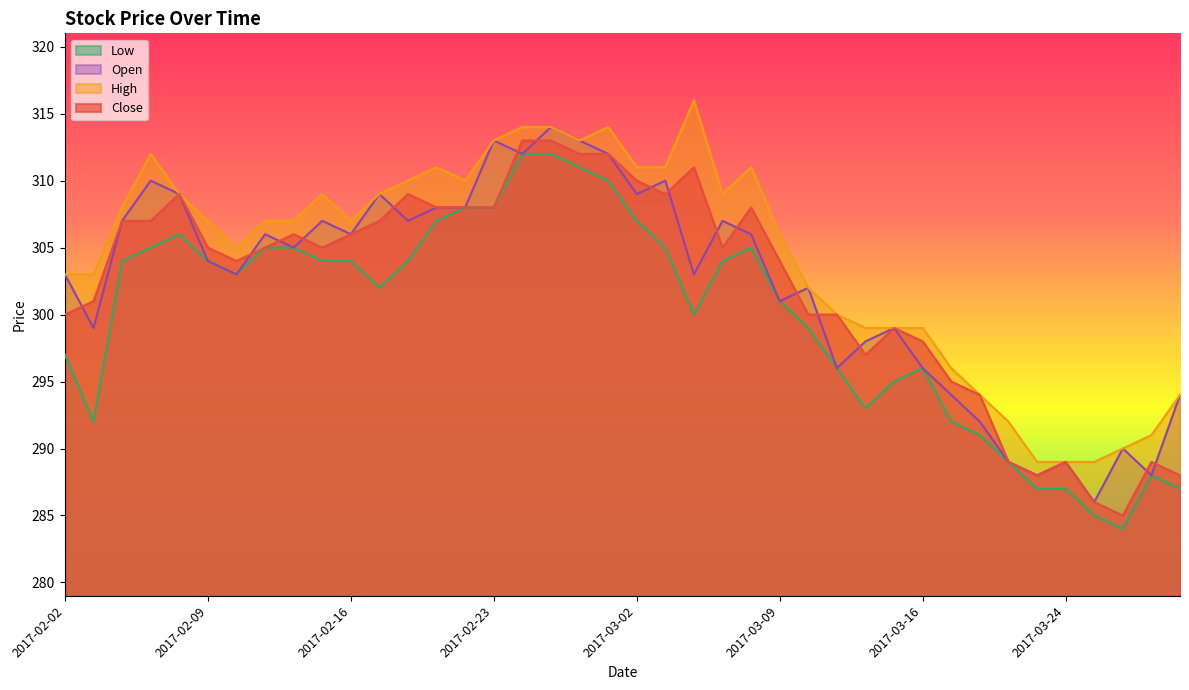

Between 2017-02-13 and 2017-02-22, which series saw the biggest shift?

Close